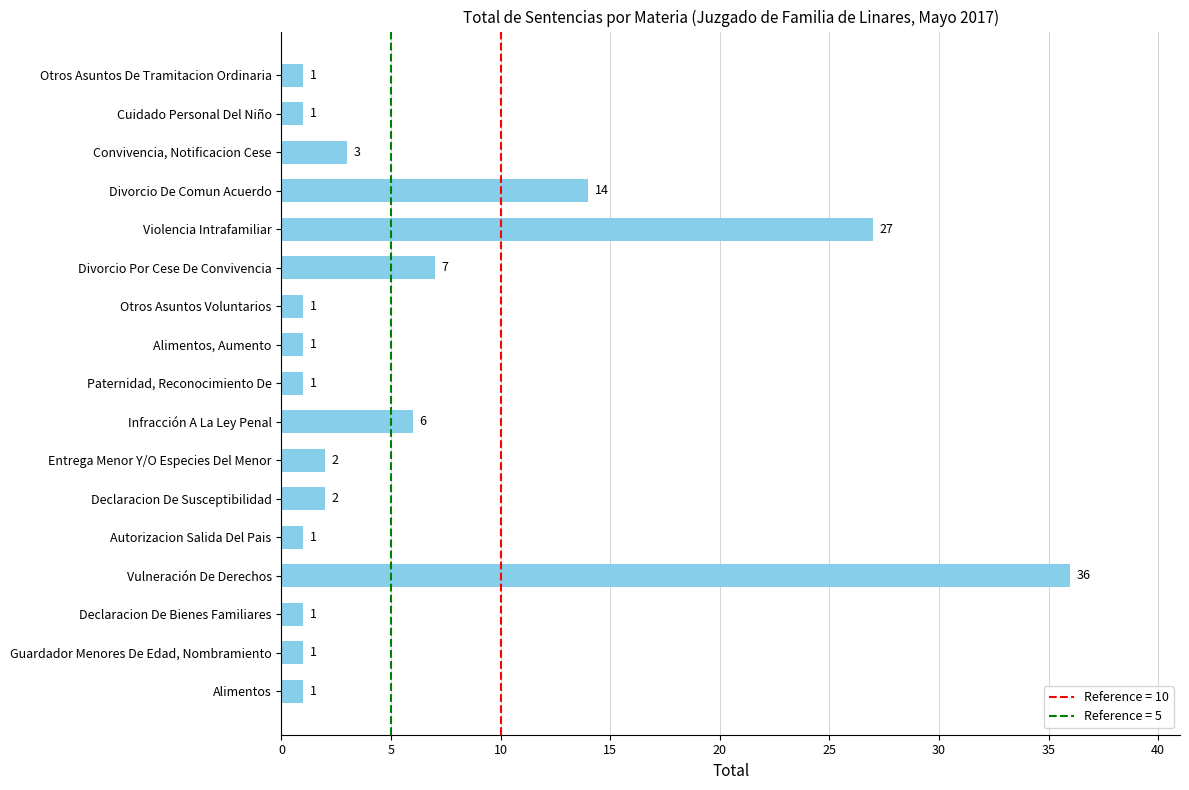

What is the greatest value displayed?

36